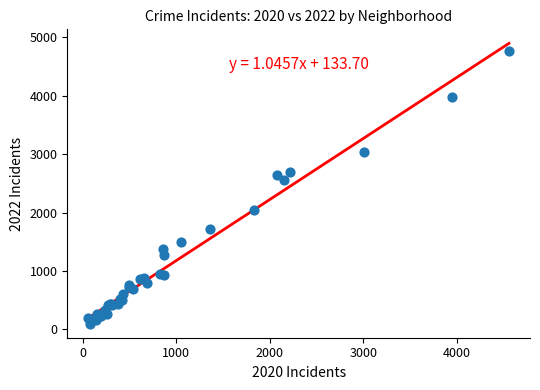

What Y value in the scatter plot is closest to 2430?

2566